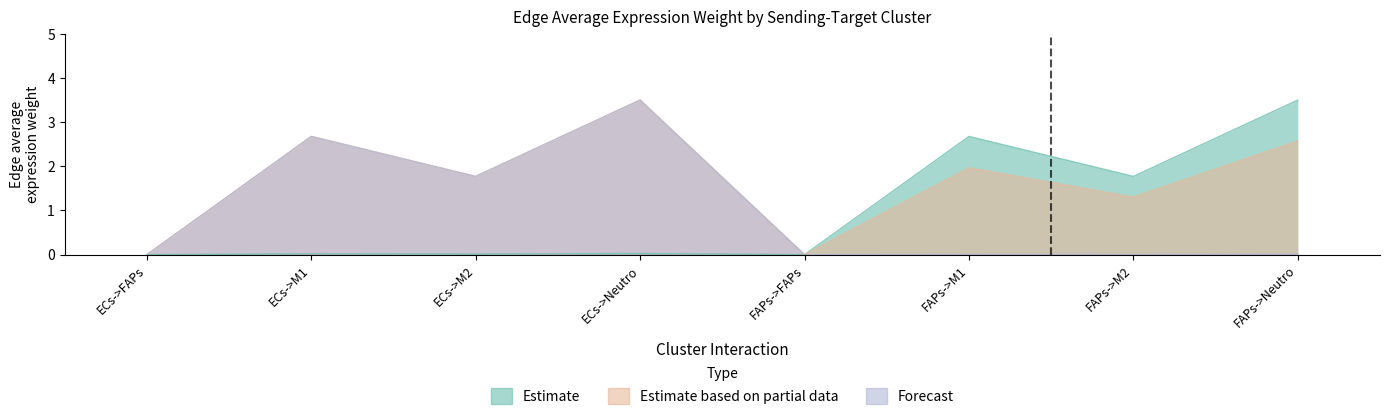

Reading left to right, transcribe all the data shown in this chart.

Estimate: 0.0	0.0	0.0	0.0	0.0	2.7	1.8	3.5
Estimate based on partial data: 0.0	2.7	1.8	3.5	0.0	2.0	1.3	2.6
Forecast: 0.0	2.7	1.8	3.5	0.0	0.0	0.0	0.0